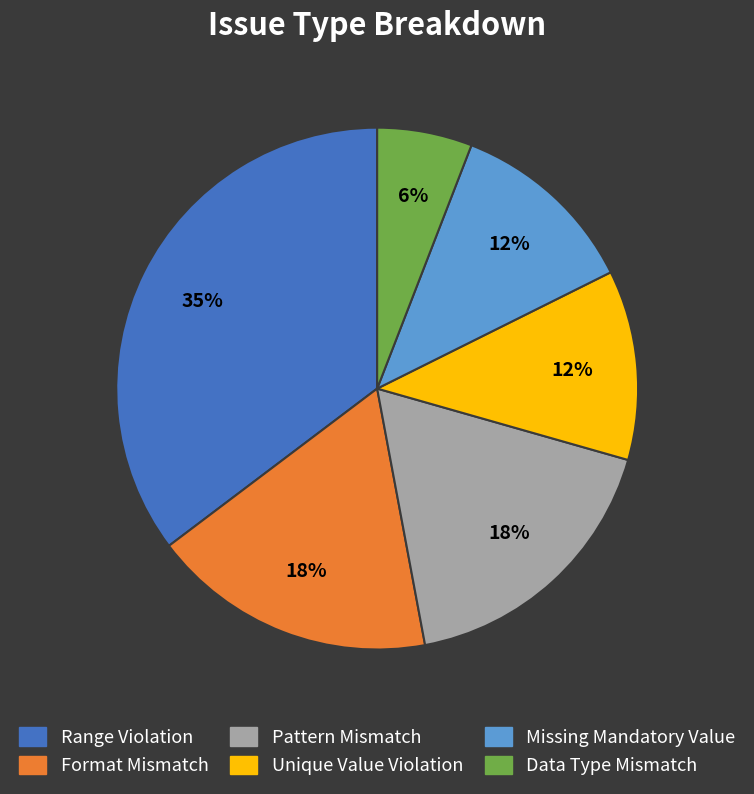

Is there any slice that represents more than half of the pie?

No